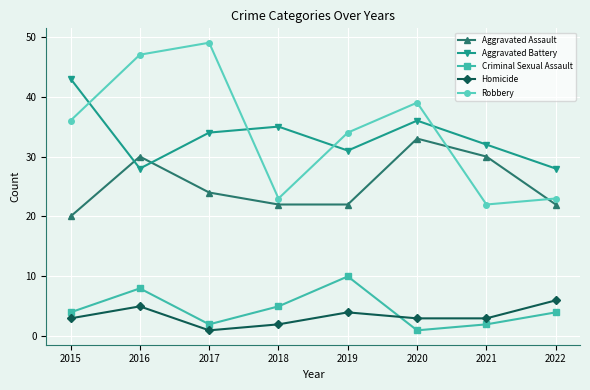

Rank the series at 2020 from lowest to highest value.

Criminal Sexual Assault, Homicide, Aggravated Assault, Aggravated Battery, Robbery